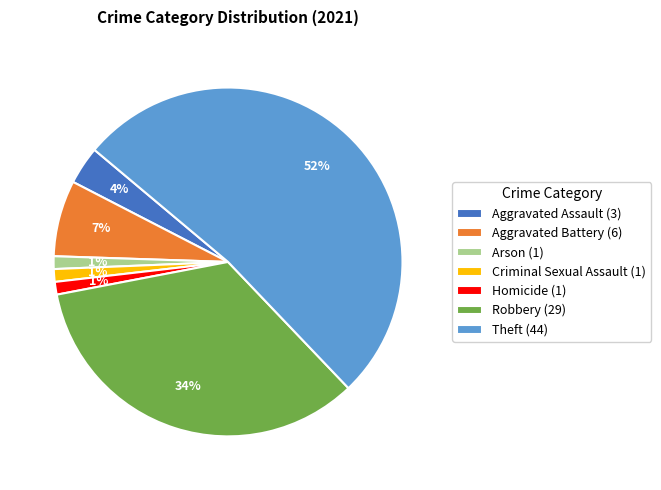

How many slices are in this pie chart?

7